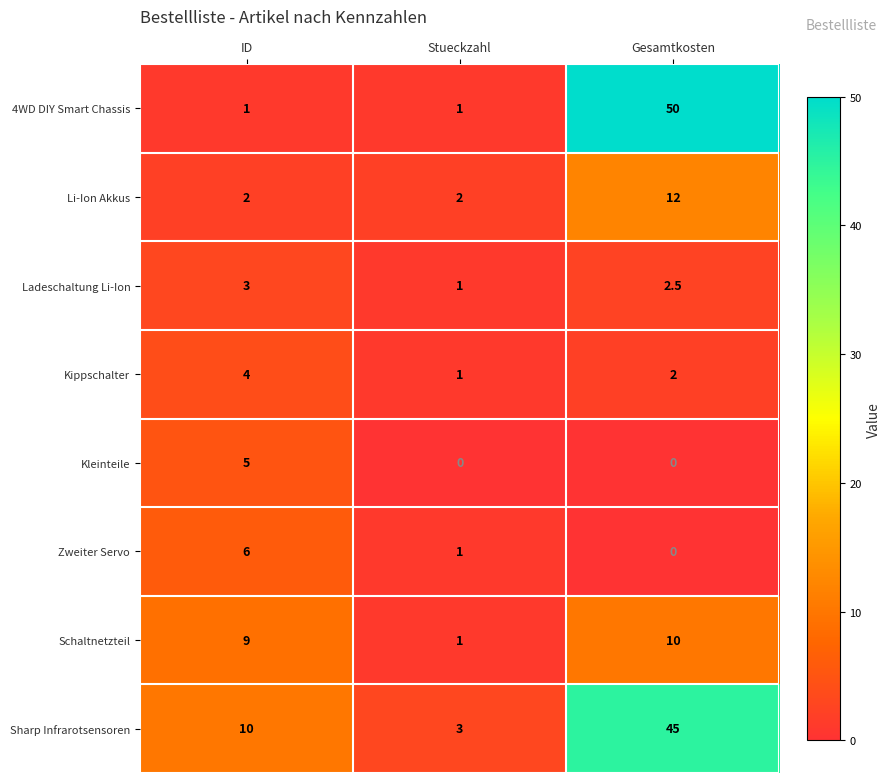

Count the Sharp Infrarotsensoren values in the range 3 to 45.

3